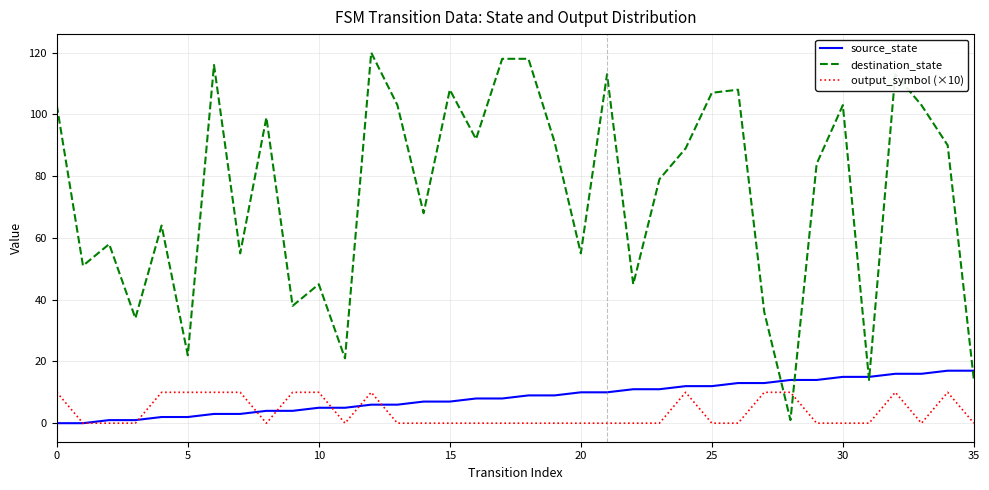

Which series has the widest spread of values?

destination_state